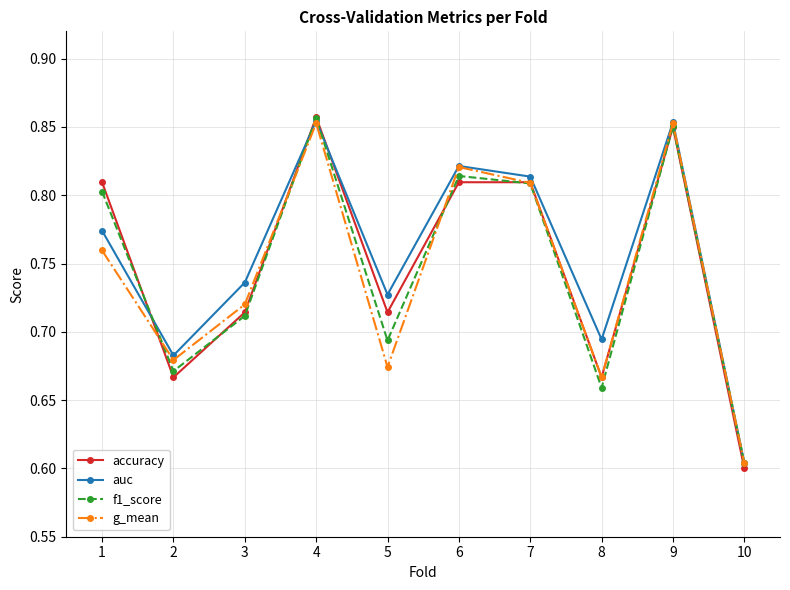

In f1_score, how many points are lower than both neighbors (excluding endpoints)?

3